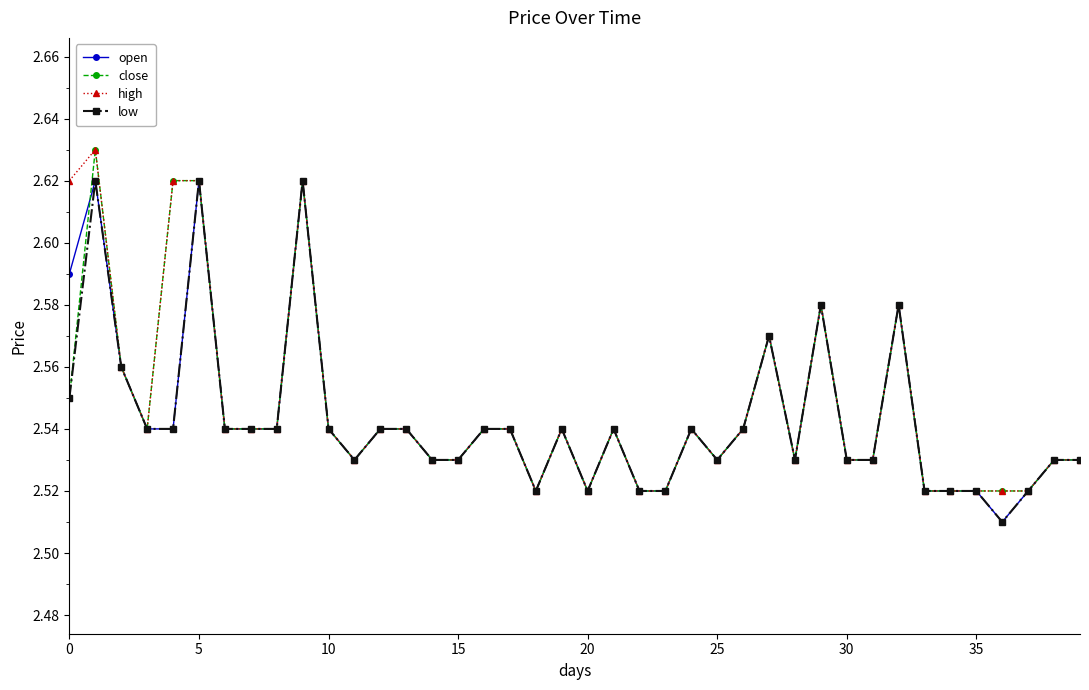

How many open values are between 2 and 3?

40